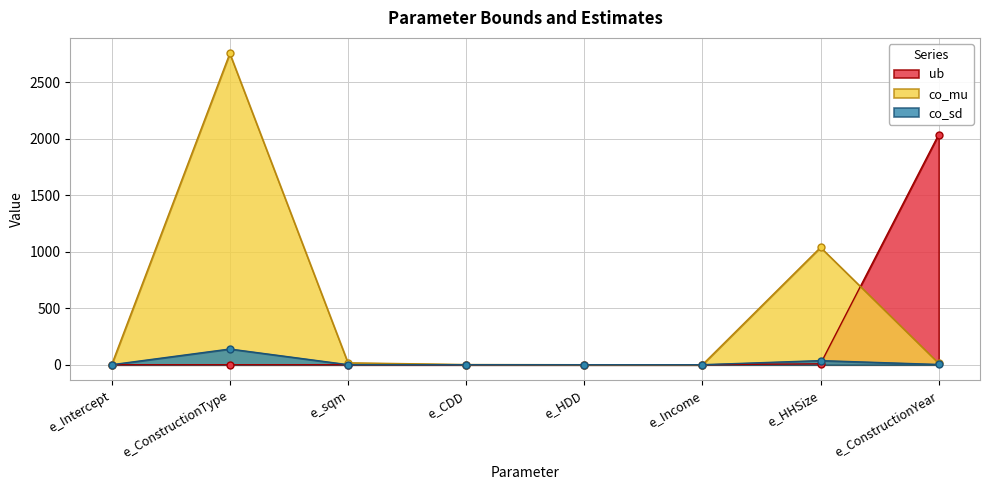

What are all the series names shown in the legend?

ub, co_mu, co_sd